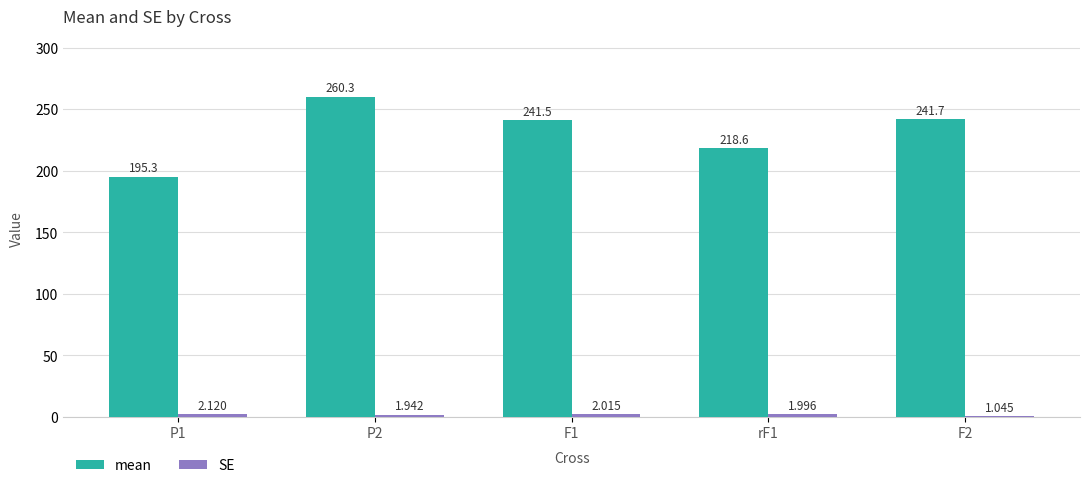

What is the sum of all mean values?

1157.4